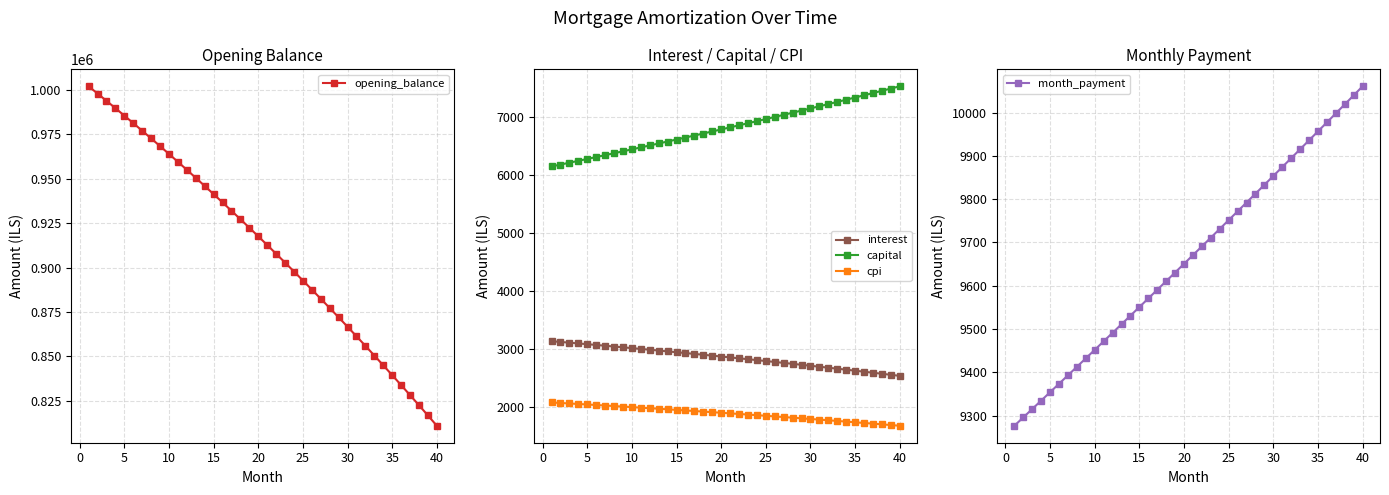

True or false: opening_balance and interest cross at least once.

False